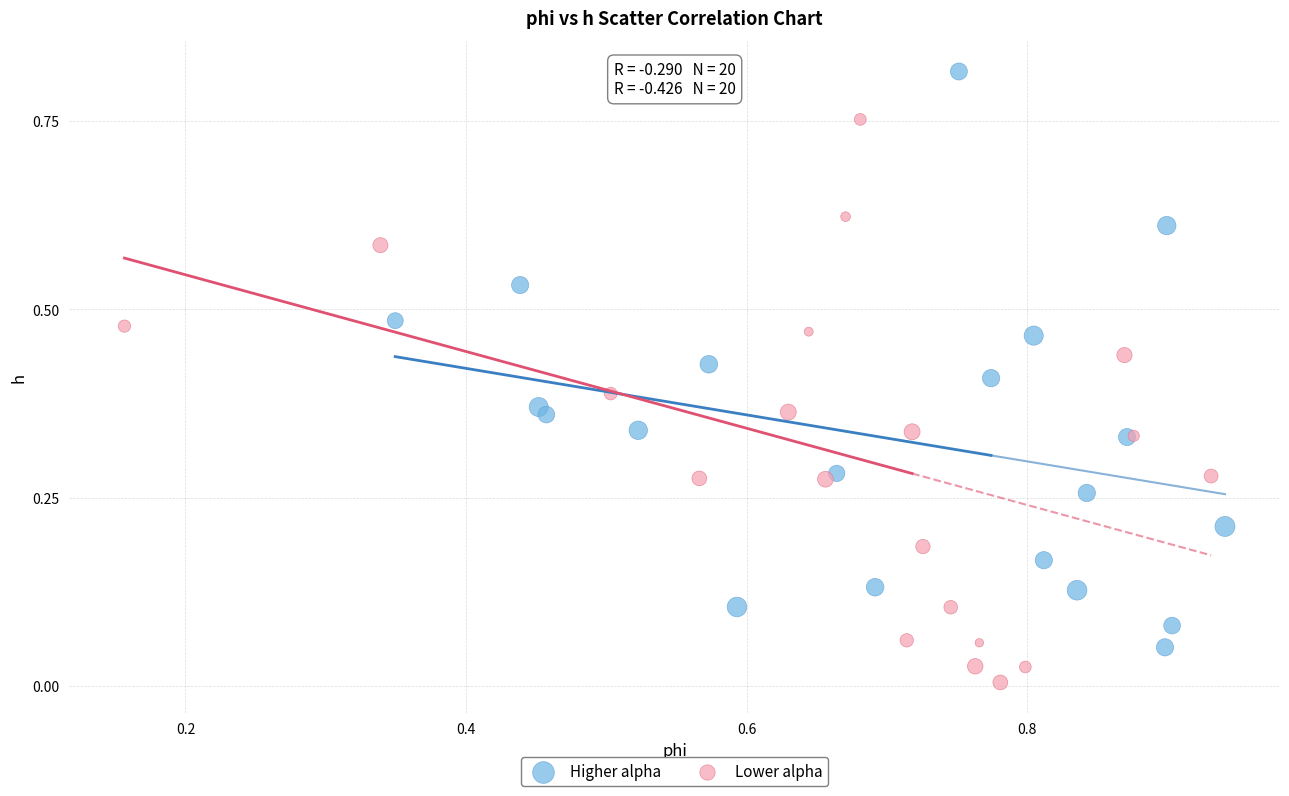

Which series contains the highest Y value?

Higher alpha